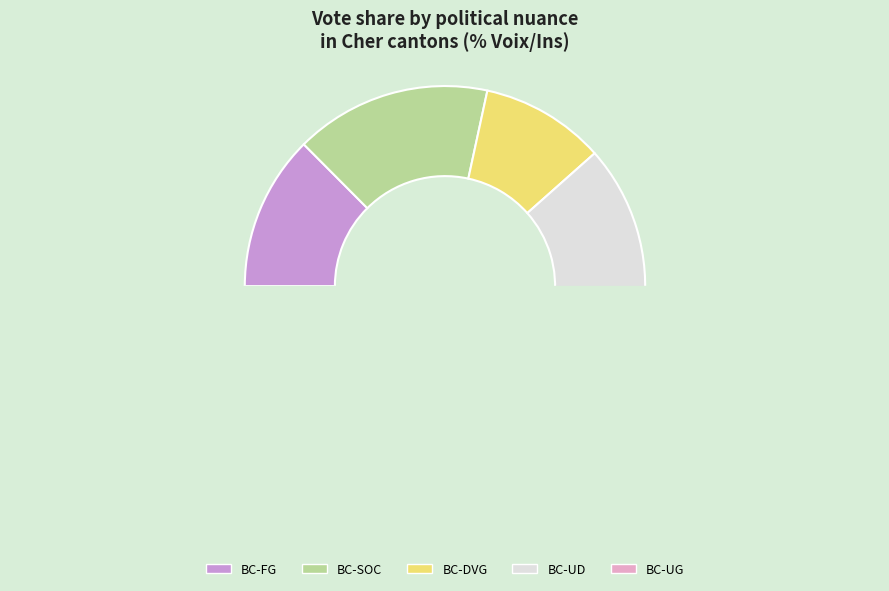

How many segments does this pie chart have?

5